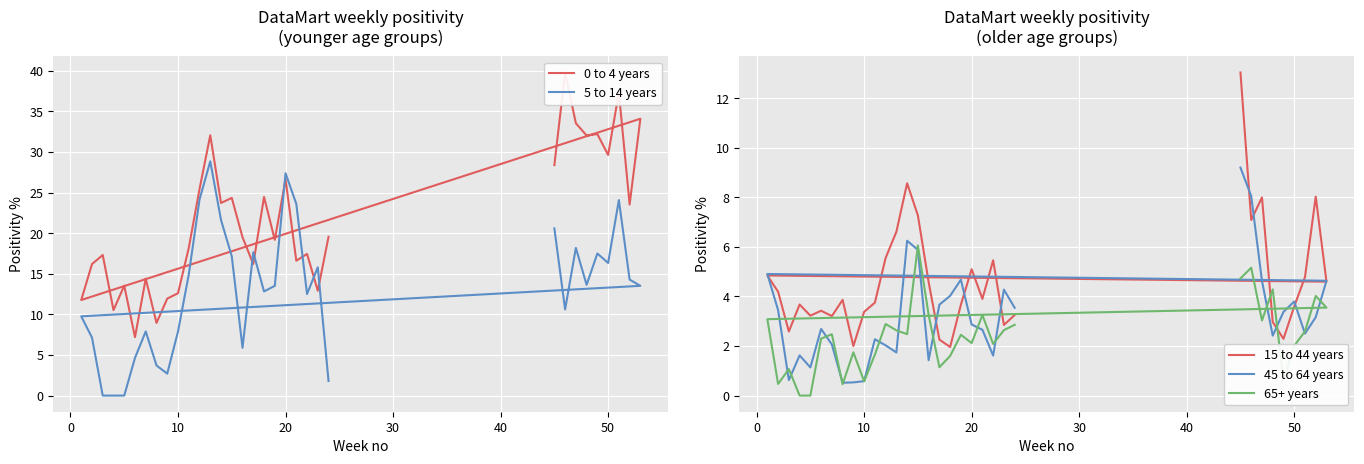

The value of 65+ years at 10 is 0.9. True or false?

False